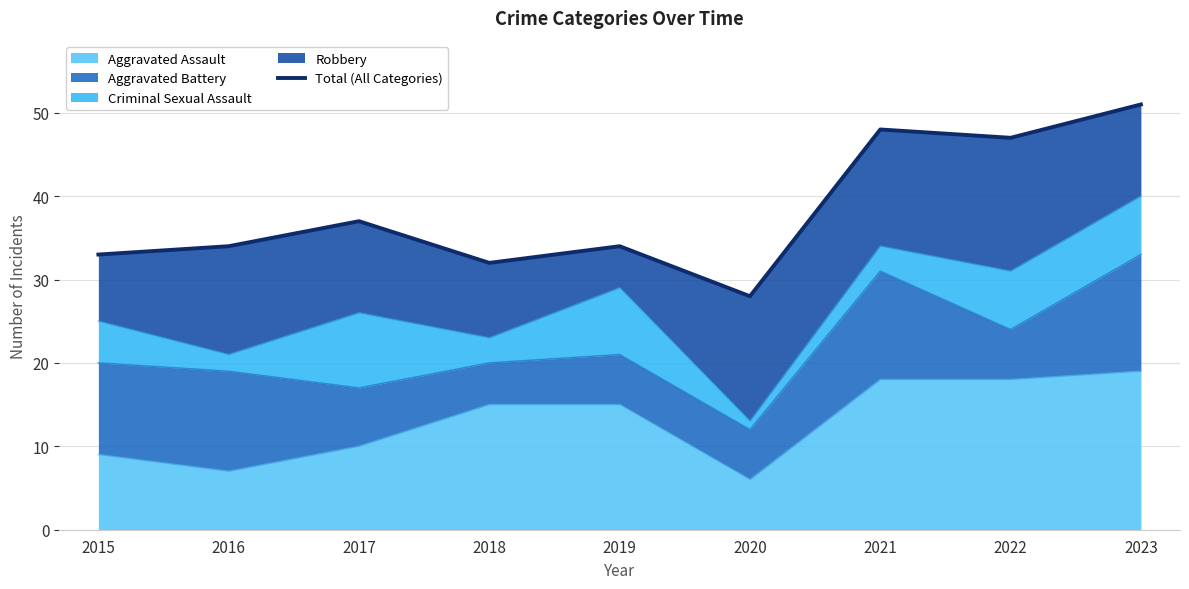

How many data points are less than 34?

3